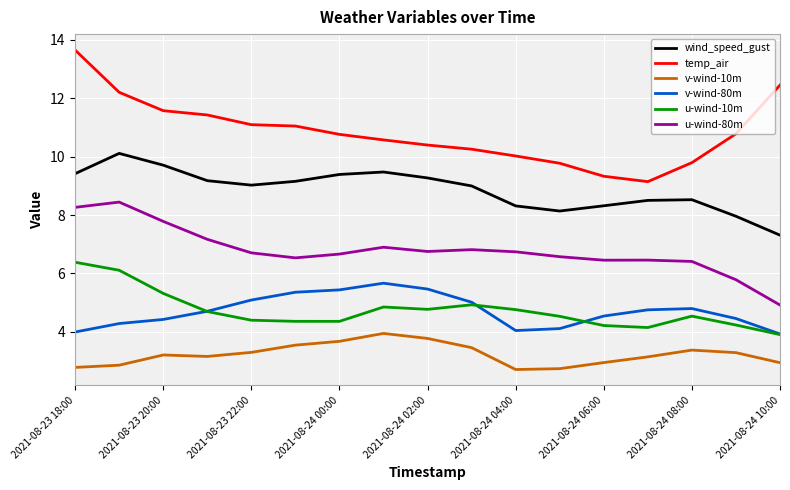

What is the smallest value displayed?

2.7